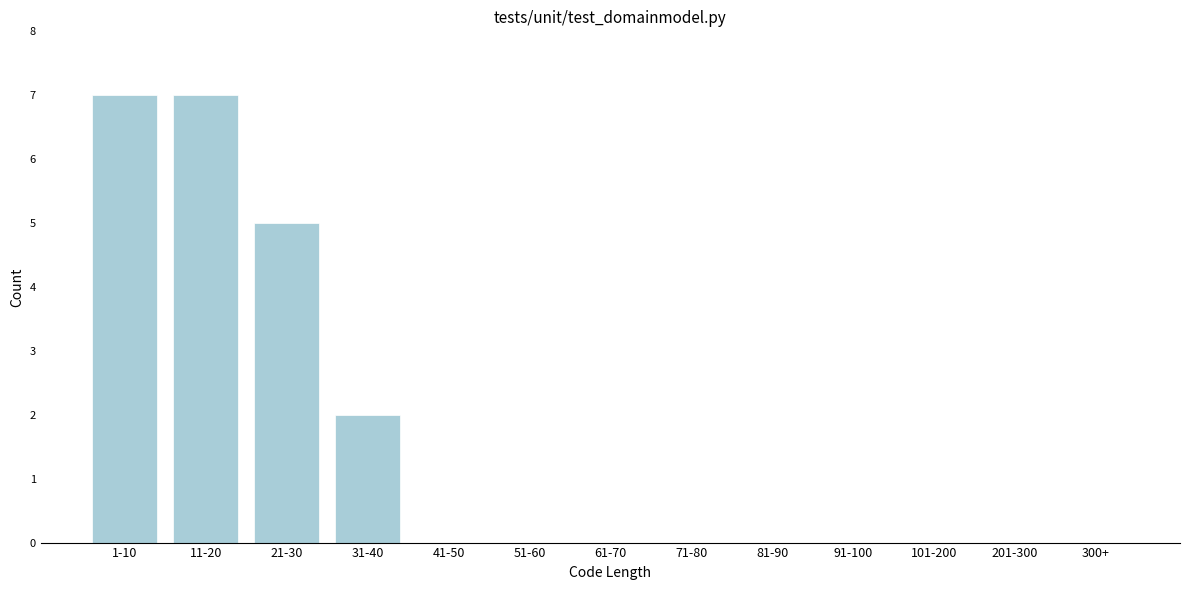

Reading left to right, list all the values displayed in this chart.

1-10=7	11-20=7	21-30=5	31-40=2	41-50=0	51-60=0	61-70=0	71-80=0	81-90=0	91-100=0	101-200=0	201-300=0	300+=0